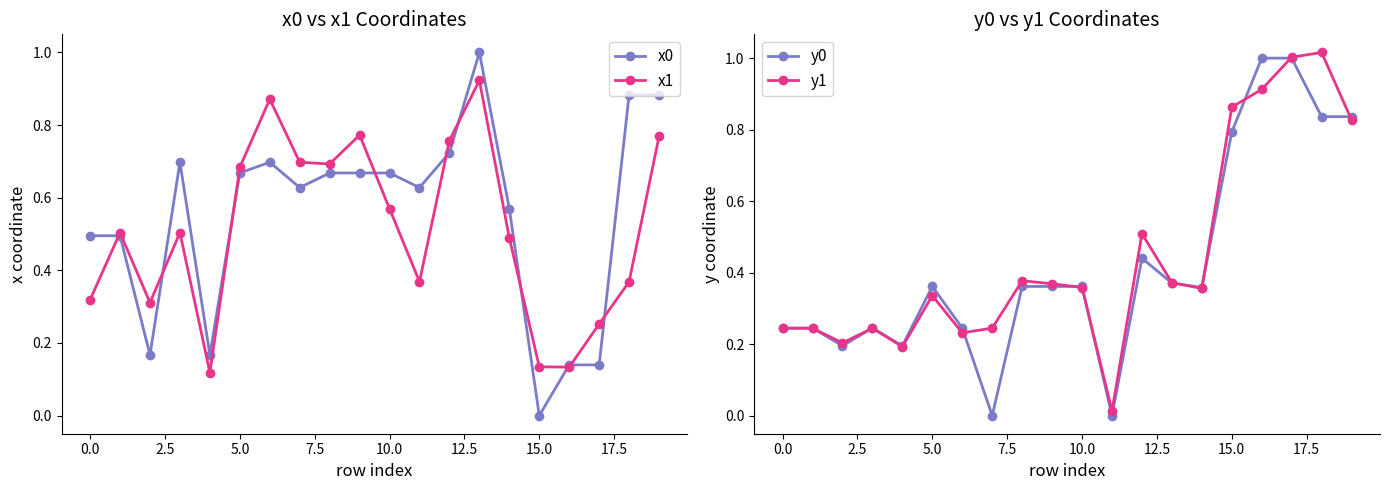

True or false: x0 has more than 2 interior local peaks.

True